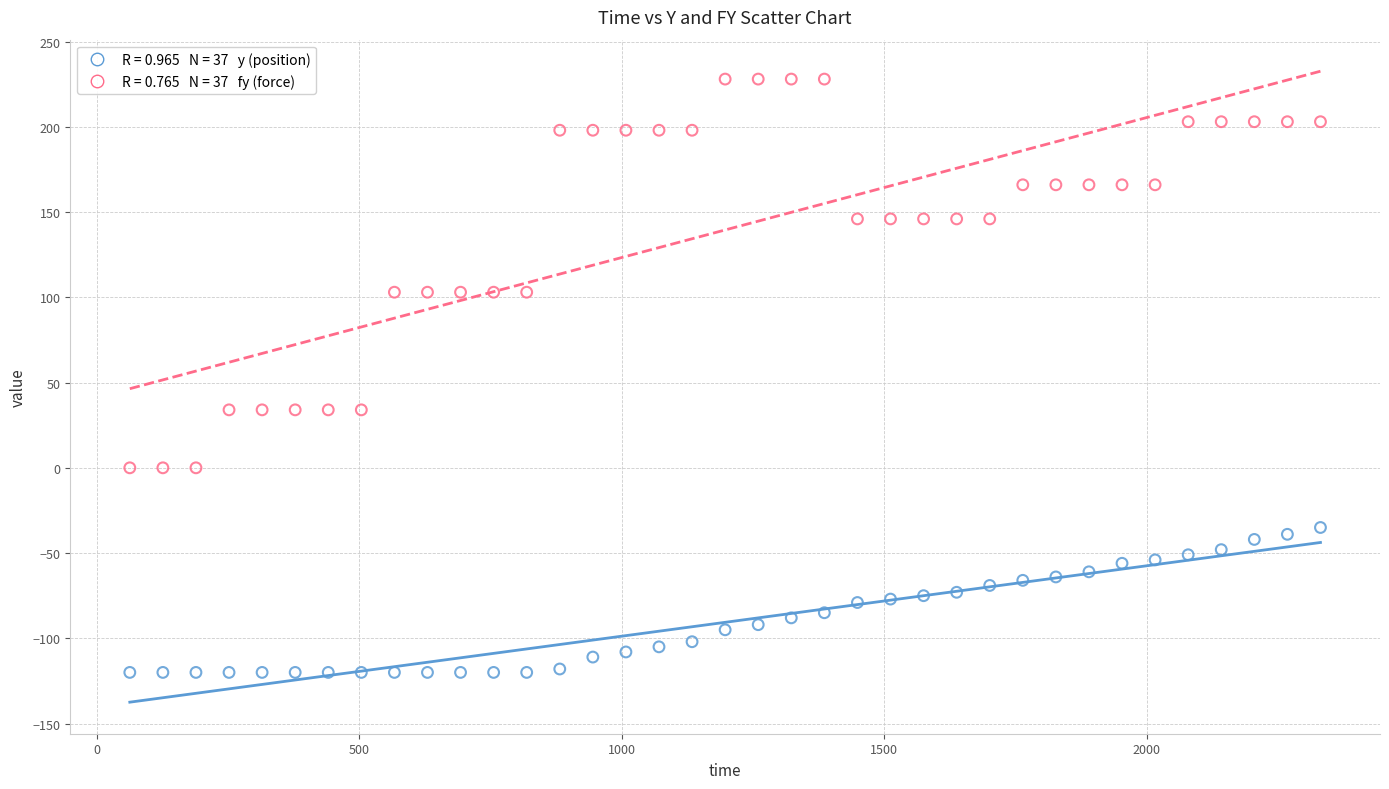

Across all data points, what is the range of Y values (max minus min)?

348